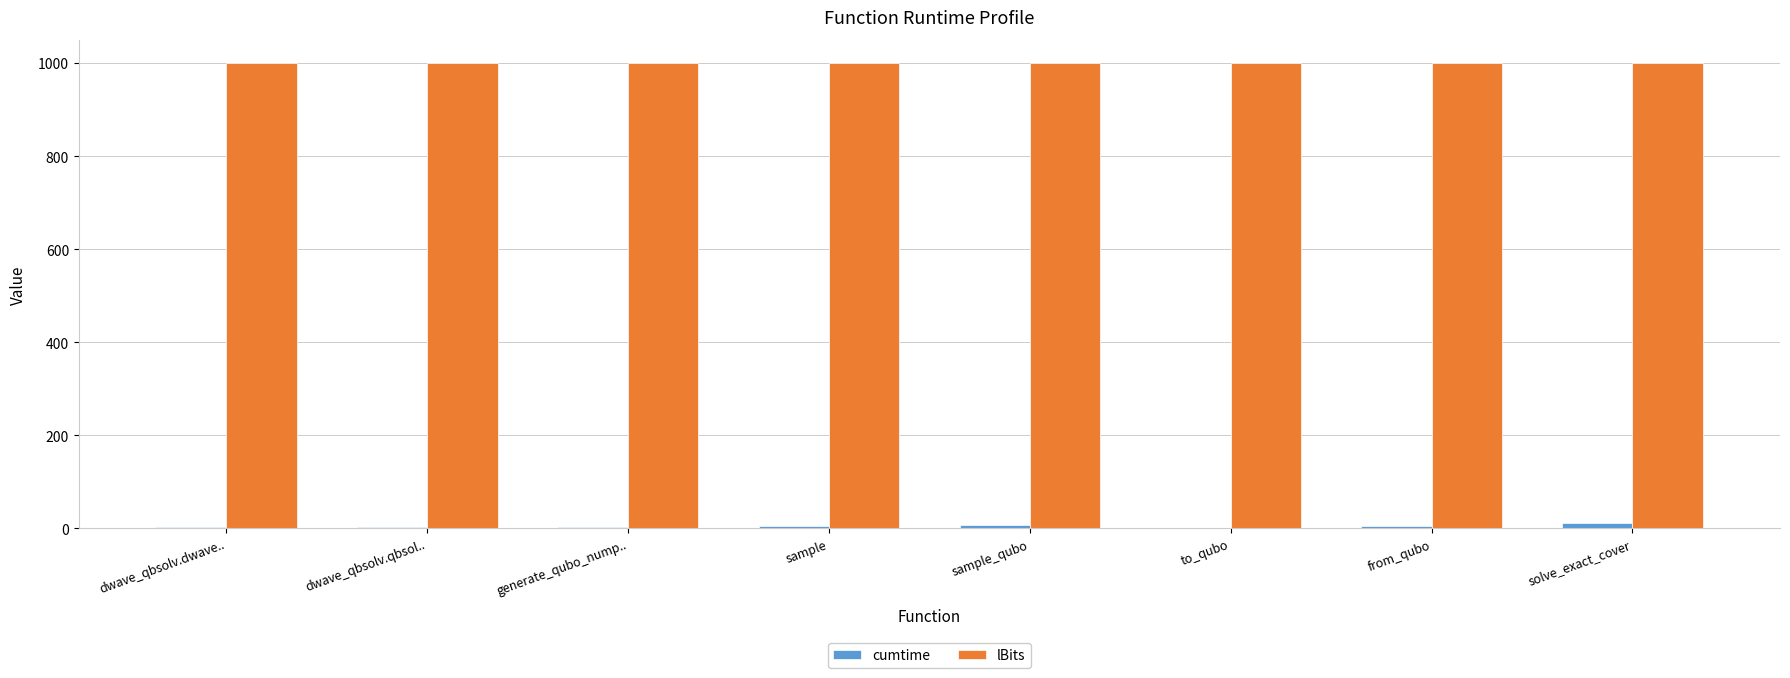

What is the spread (max minus min) of values at sample_qubo?

991.7